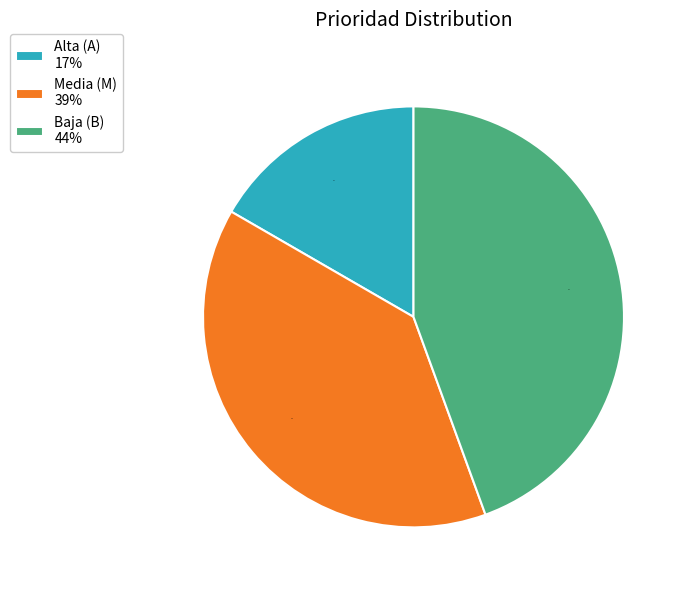

What is the smallest slice in the pie chart?

Alta (A) 17%